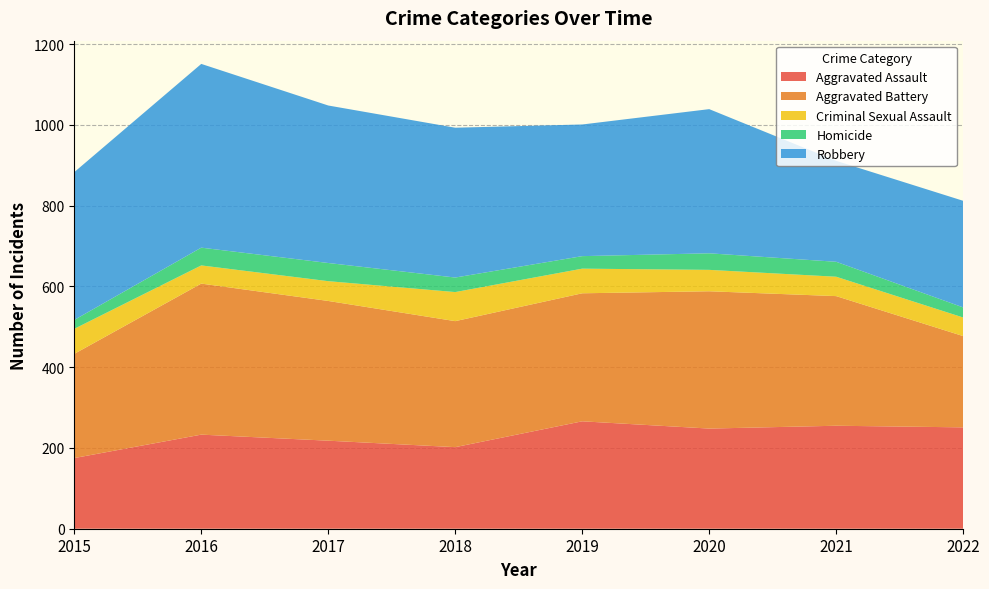

Reading left to right, what are all the values shown in this chart?

Aggravated Assault: 2015=175	2016=233	2017=218	2018=202	2019=266	2020=248	2021=255	2022=251
Aggravated Battery: 2015=258	2016=374	2017=346	2018=312	2019=317	2020=340	2021=321	2022=226
Criminal Sexual Assault: 2015=62	2016=45	2017=49	2018=72	2019=61	2020=53	2021=48	2022=46
Homicide: 2015=22	2016=44	2017=45	2018=36	2019=31	2020=41	2021=37	2022=25
Robbery: 2015=366	2016=455	2017=390	2018=371	2019=326	2020=357	2021=250	2022=264